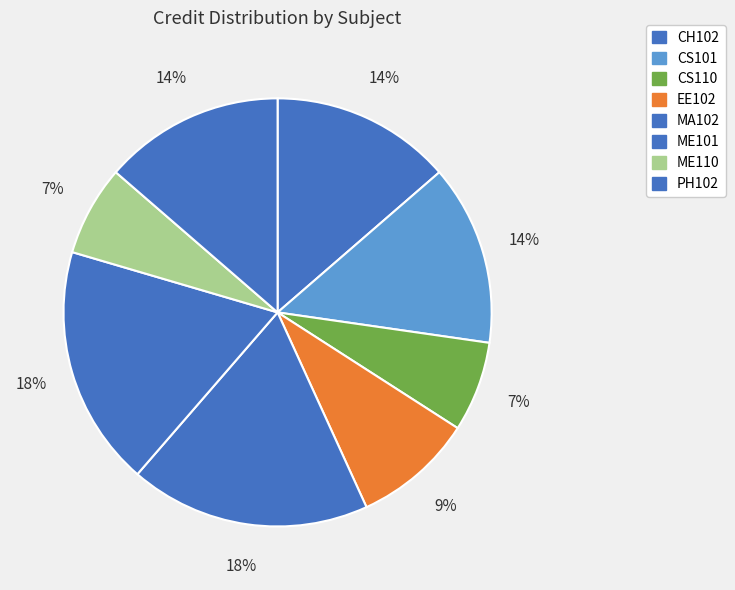

How many segments does this pie chart have?

8